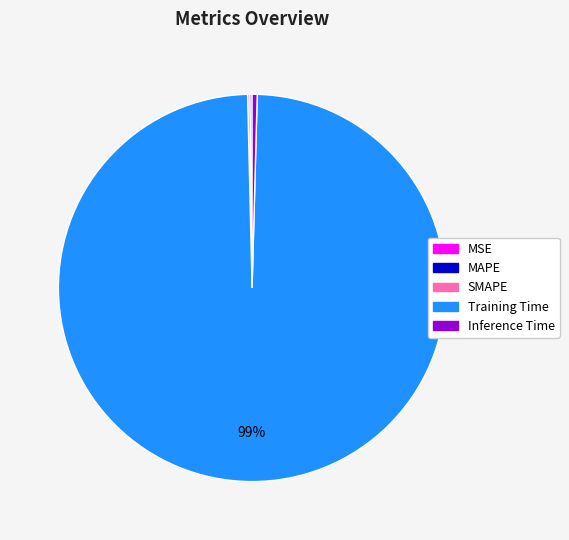

Which slice is the largest?

Training Time